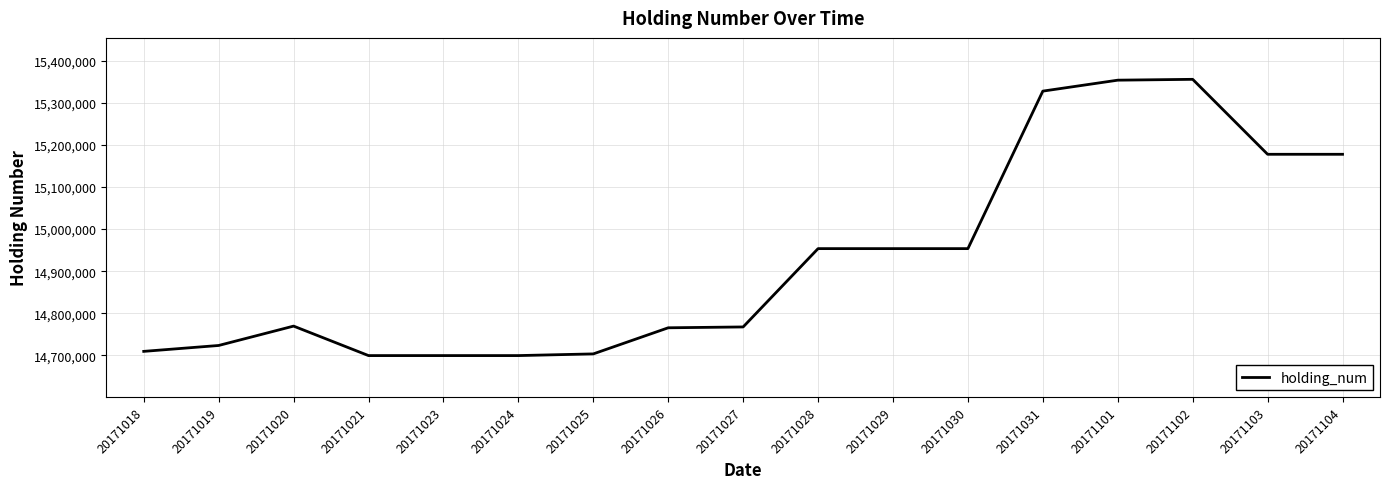

What is the minimum value shown in the chart?

14699748